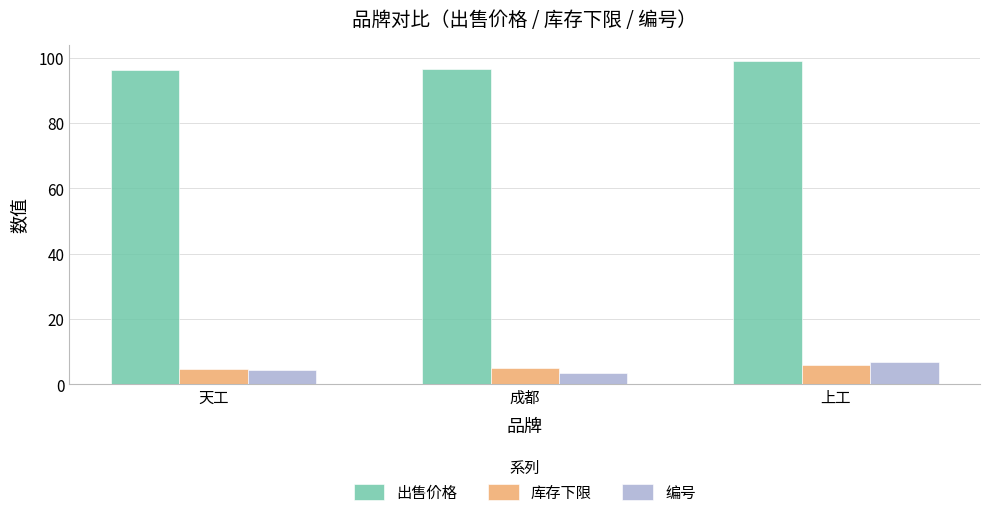

Between 成都 and 上工, which series saw the biggest shift?

编号